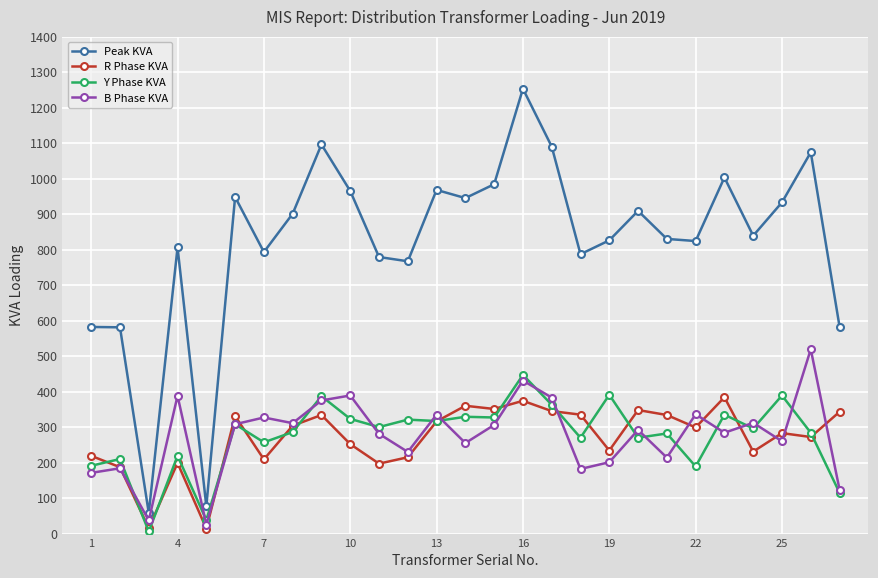

What is the greatest value displayed?

1253